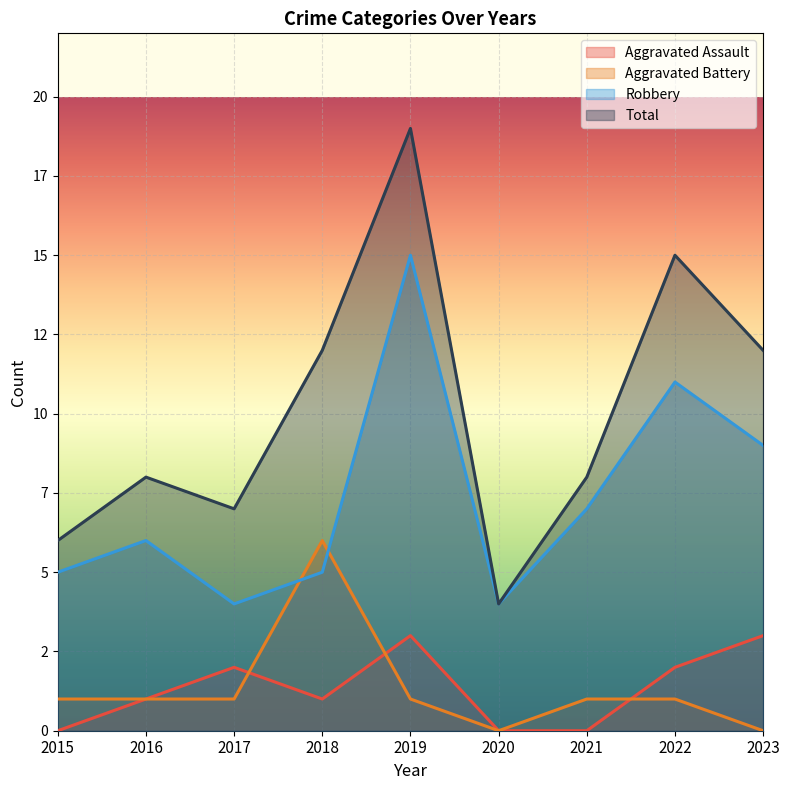

How many lines are shown in the chart?

4